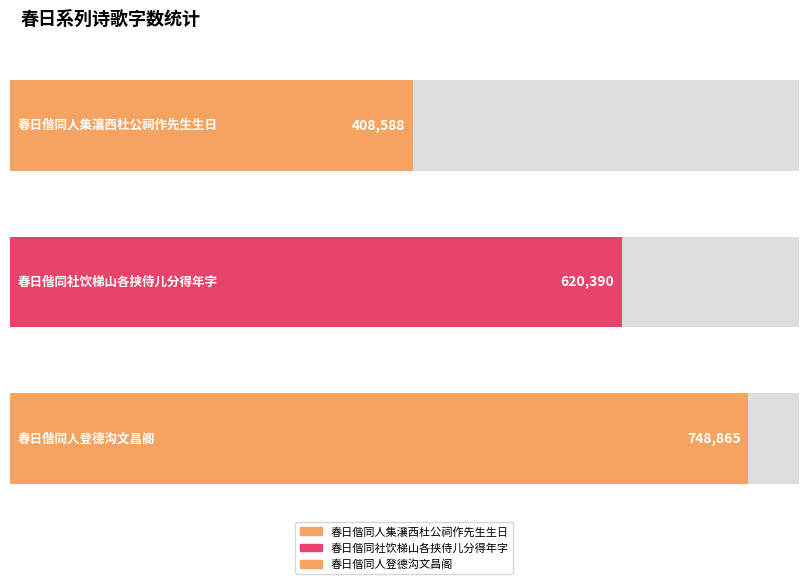

Does the chart contain stacked bars?

No